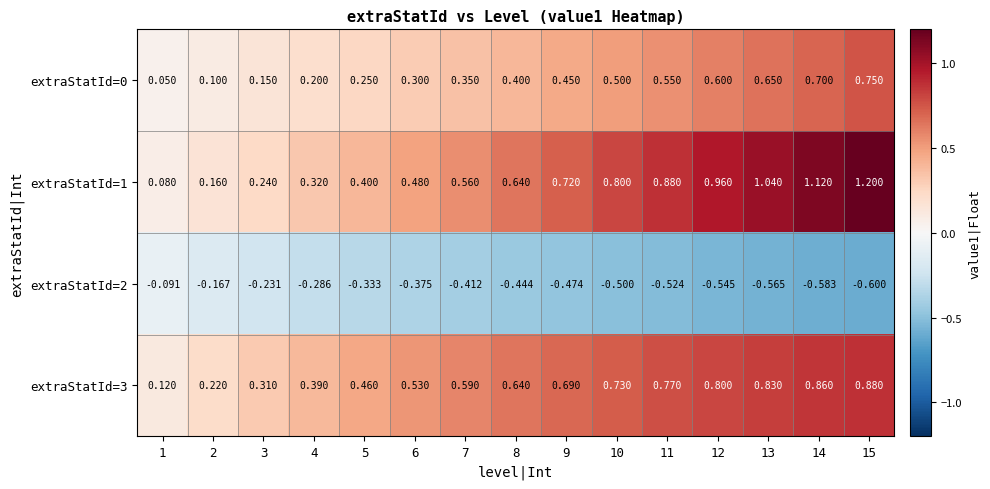

Is the value of extraStatId=1 at 8 greater than the value of extraStatId=0 at 4?

Yes